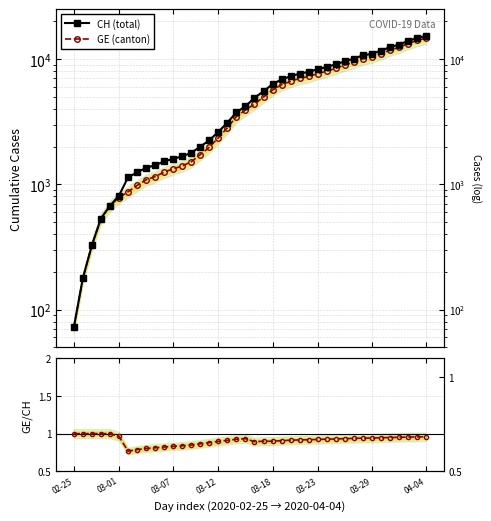

Reading left to right, transcribe all the data shown in this chart.

CH (total): 72.0	178.0	326.0	533.0	673.0	812.0	1135.0	1244.0	1353.0	1419.0	1521.0	1598.0	1670.0	1783.0	1996.0	2247.0	2621.0	3106.0	3755.0	4196.0	4895.0	5529.0	6296.0	6874.0	7281.0	7649.0	7894.0	8291.0	8640.0	9071.0	9586.0	10077.0	10687.0	11000.0	11662.0	12422.0	13021.0	13923.0	14714.0	15304.0
GE (canton): 72.0	178.0	326.0	533.0	673.0	782.0	870.0	978.0	1085.0	1151.0	1250.0	1327.0	1399.0	1512.0	1725.0	1976.0	2350.0	2825.0	3474.0	3915.0	4368.0	4972.0	5654.0	6232.0	6639.0	7007.0	7252.0	7649.0	7998.0	8429.0	8944.0	9435.0	10045.0	10358.0	11020.0	11780.0	12379.0	13281.0	14072.0	14662.0
GE / CH: 1.0	1.0	1.0	1.0	1.0	1.0	0.8	0.8	0.8	0.8	0.8	0.8	0.8	0.8	0.9	0.9	0.9	0.9	0.9	0.9	0.9	0.9	0.9	0.9	0.9	0.9	0.9	0.9	0.9	0.9	0.9	0.9	0.9	0.9	0.9	0.9	1.0	1.0	1.0	1.0